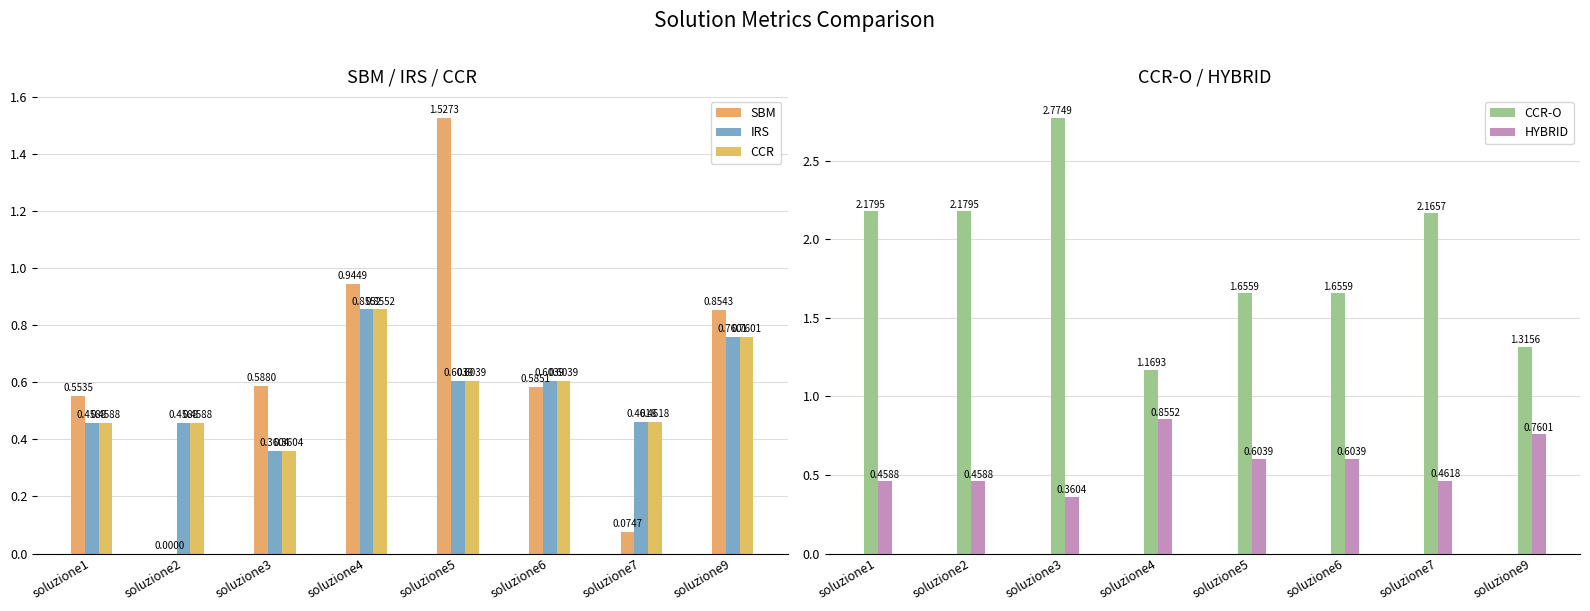

Reading left to right, what are all the values shown in this chart?

SBM: soluzione1=0.6	soluzione2=0.0	soluzione3=0.6	soluzione4=0.9	soluzione5=1.5	soluzione6=0.6	soluzione7=0.1	soluzione9=0.9
IRS: soluzione1=0.5	soluzione2=0.5	soluzione3=0.4	soluzione4=0.9	soluzione5=0.6	soluzione6=0.6	soluzione7=0.5	soluzione9=0.8
CCR: soluzione1=0.5	soluzione2=0.5	soluzione3=0.4	soluzione4=0.9	soluzione5=0.6	soluzione6=0.6	soluzione7=0.5	soluzione9=0.8
CCR-O: soluzione1=2.2	soluzione2=2.2	soluzione3=2.8	soluzione4=1.2	soluzione5=1.7	soluzione6=1.7	soluzione7=2.2	soluzione9=1.3
HYBRID: soluzione1=0.5	soluzione2=0.5	soluzione3=0.4	soluzione4=0.9	soluzione5=0.6	soluzione6=0.6	soluzione7=0.5	soluzione9=0.8